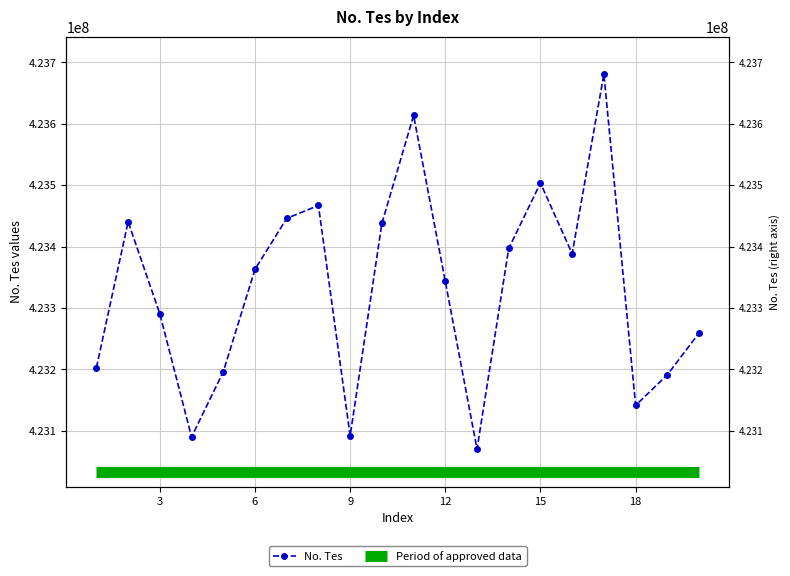

Reading left to right, what are all the values shown in this chart?

423202679	423440327	423290257	423089765	423195911	423362905	423445836	423466806	423091524	423437482	423613473	423343128	423069936	423396845	423503423	423388255	423680948	423141147	423191031	423259061